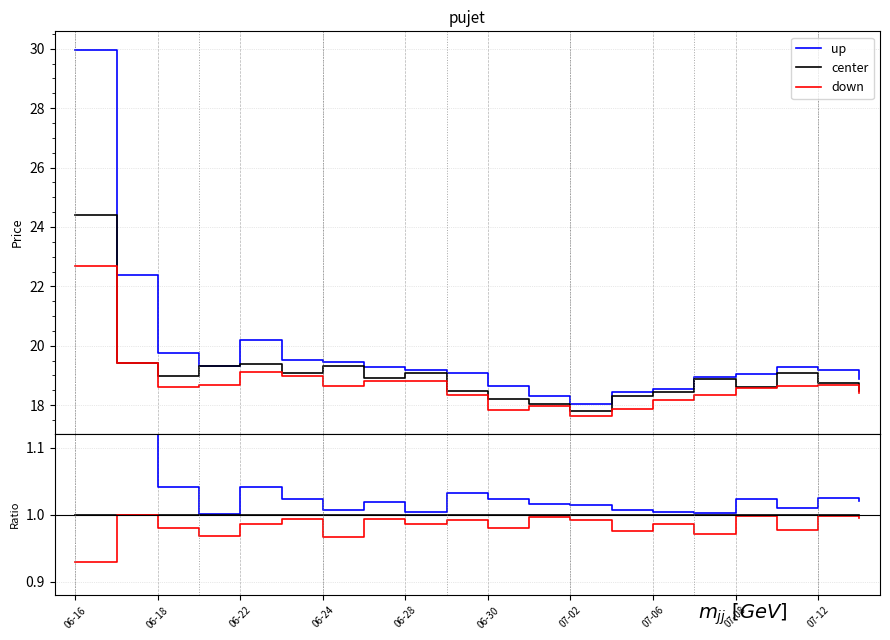

Is it true that up equals 1.0 at 06-30?

True